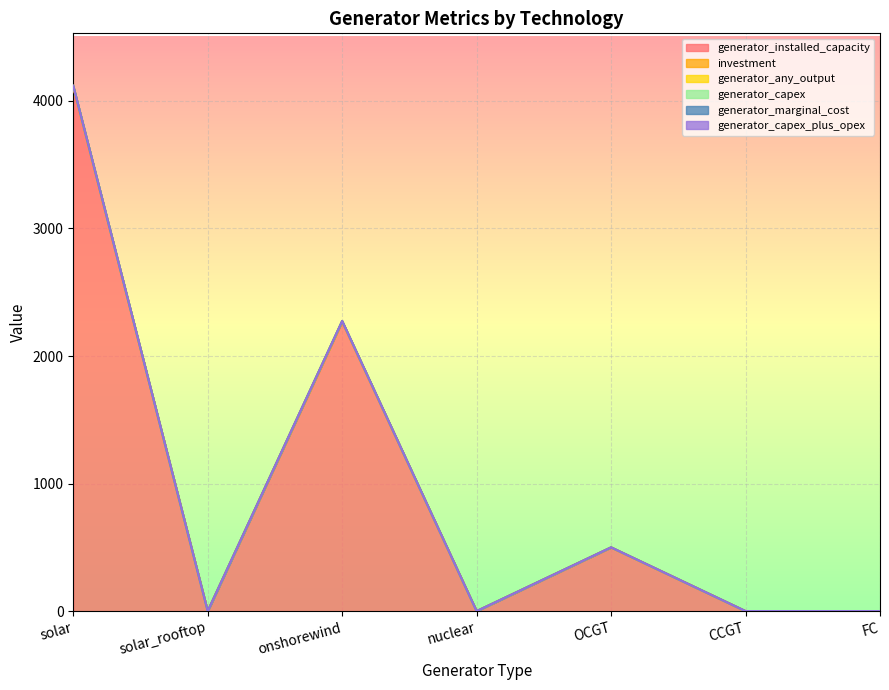

What is the difference between the highest and lowest values at onshorewind?

2267.7